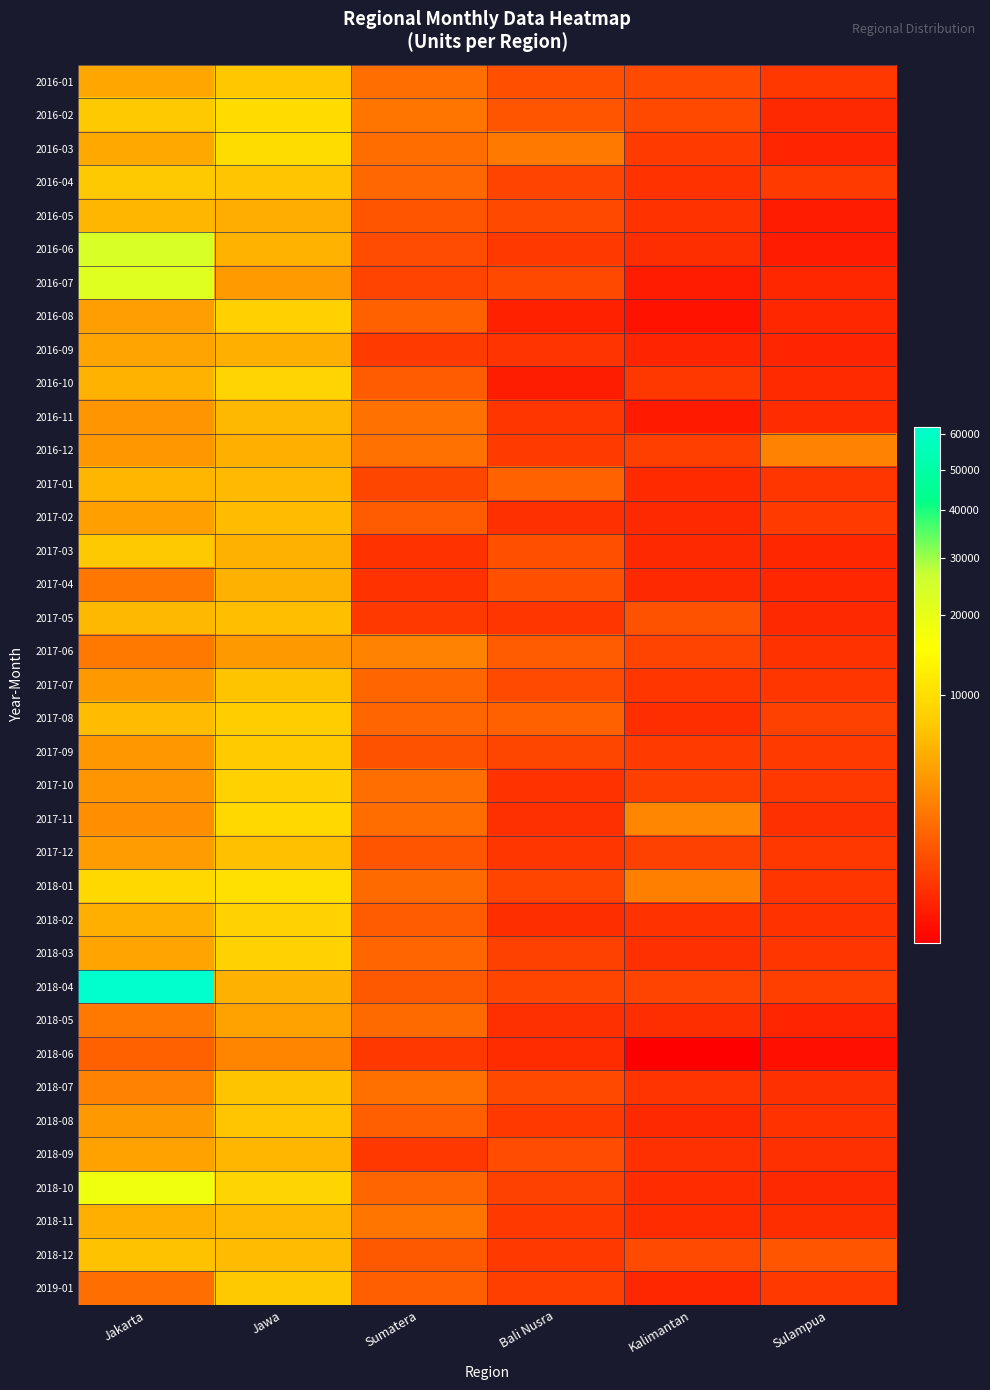

What is the spread (max minus min) of values at Jakarta?

60887